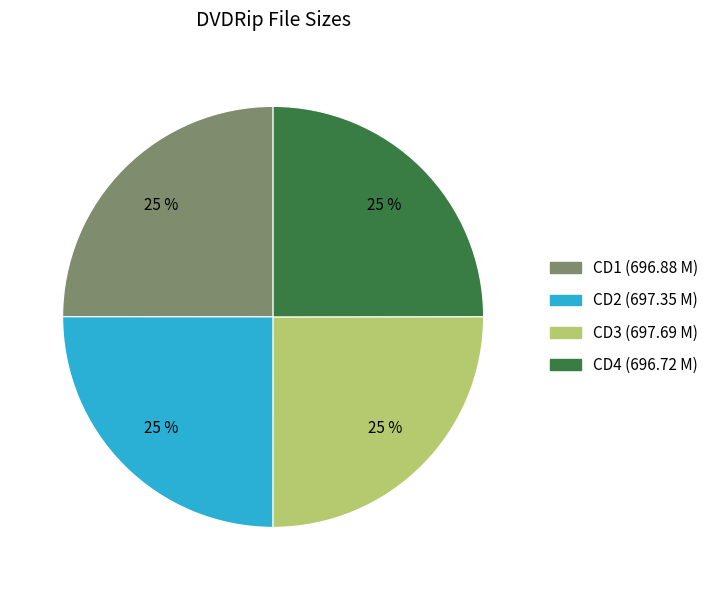

Is there any slice that represents more than half of the pie?

No